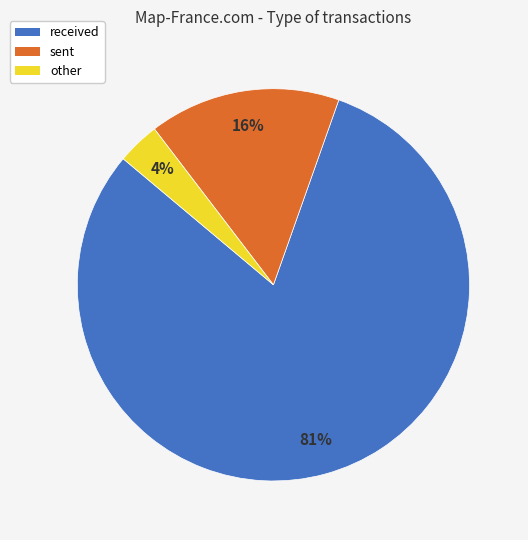

Which category has the biggest portion of the pie?

received